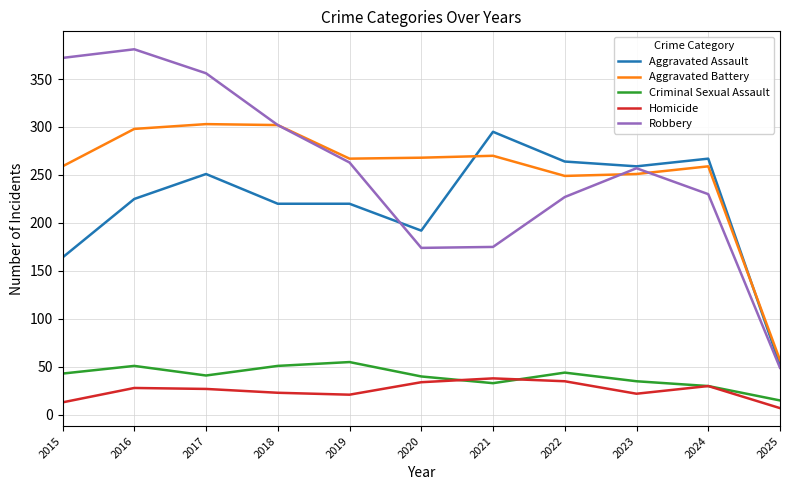

Does the chart display data point markers on the line(s)?

No